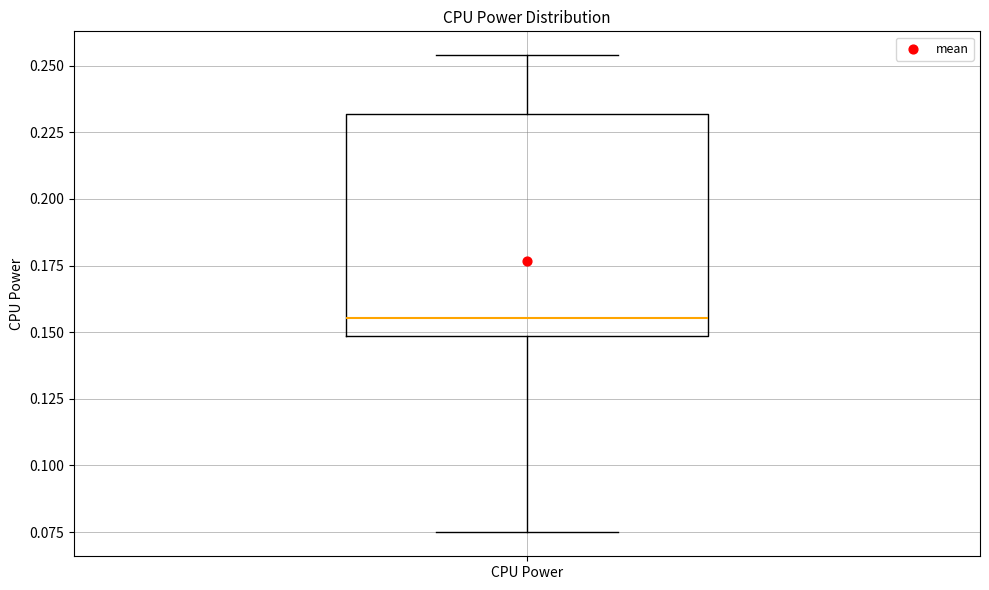

Where does the median line of the box for CPU Power sit on the y-axis? The values are not printed on the chart, so give them approximately, as read against the axis.

0.155